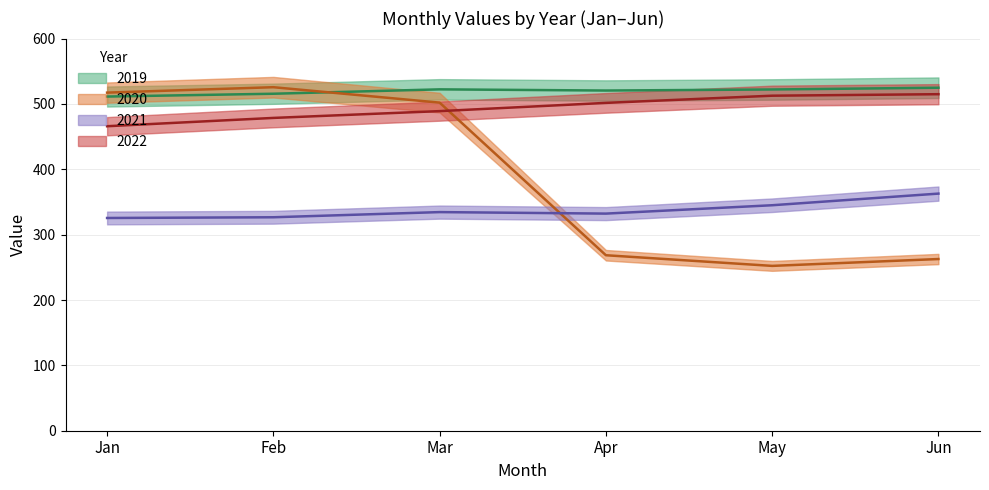

True or false: Mar has more than 2 points higher than both neighbors.

False